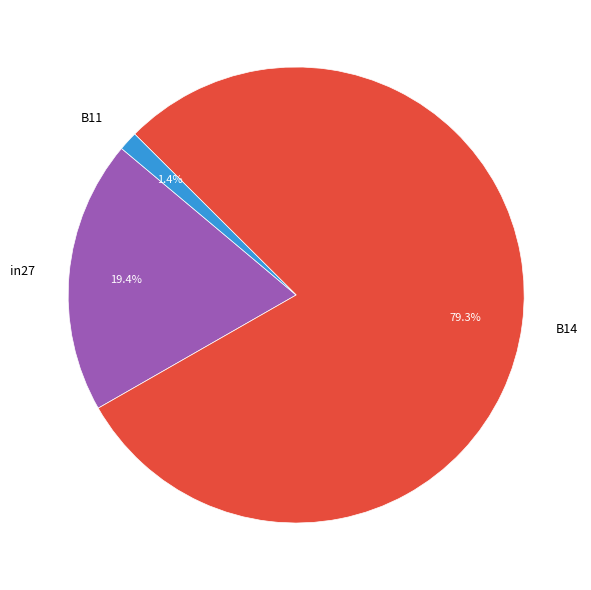

To the nearest percent, what is the combined percentage of B14 and B11?

81%